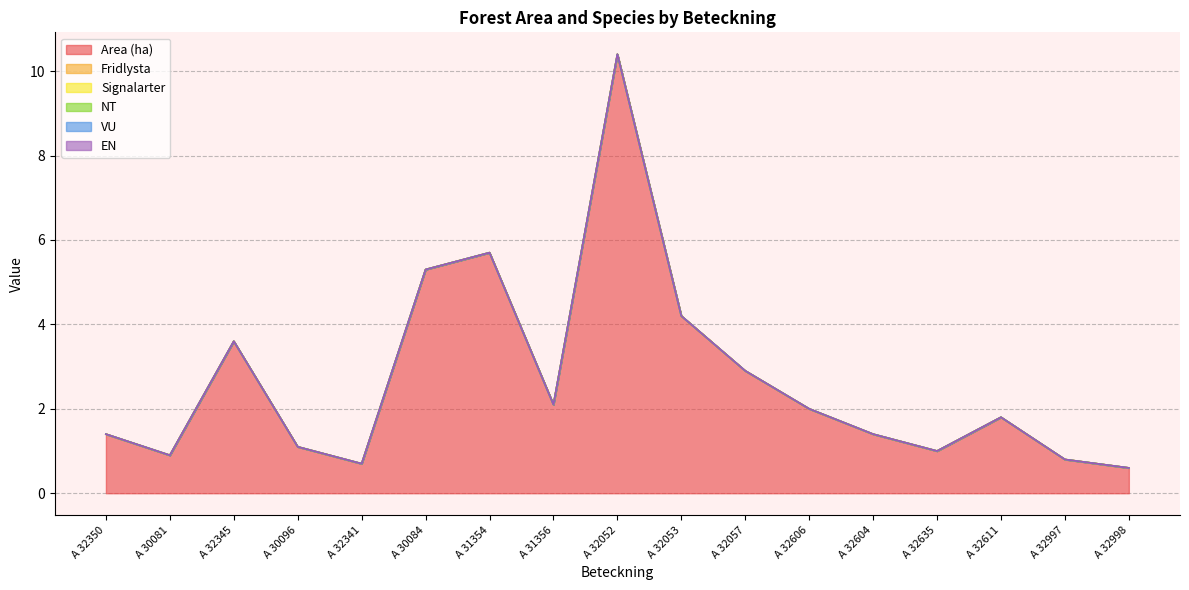

True or false: EN has more than 0 interior local peaks.

False